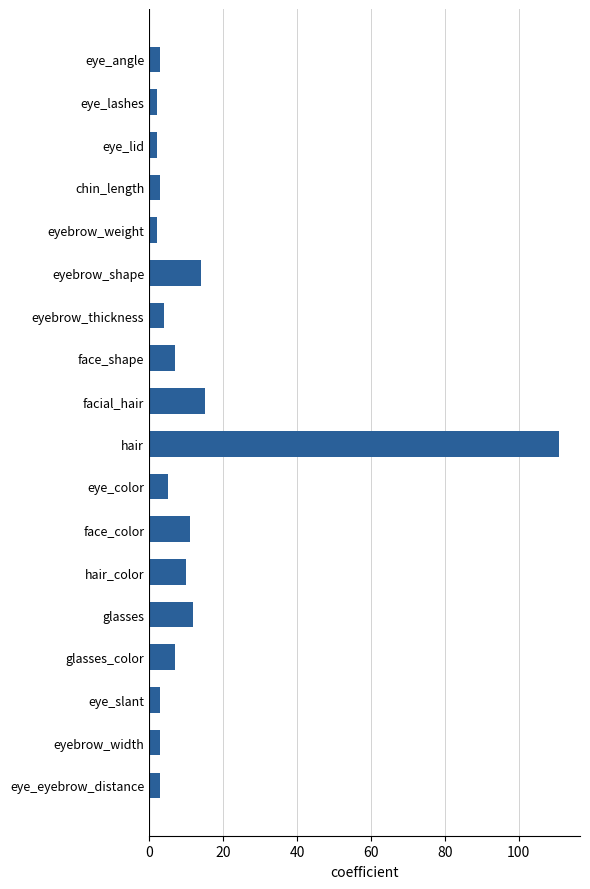

At which category does the chart reach its peak across all series?

hair